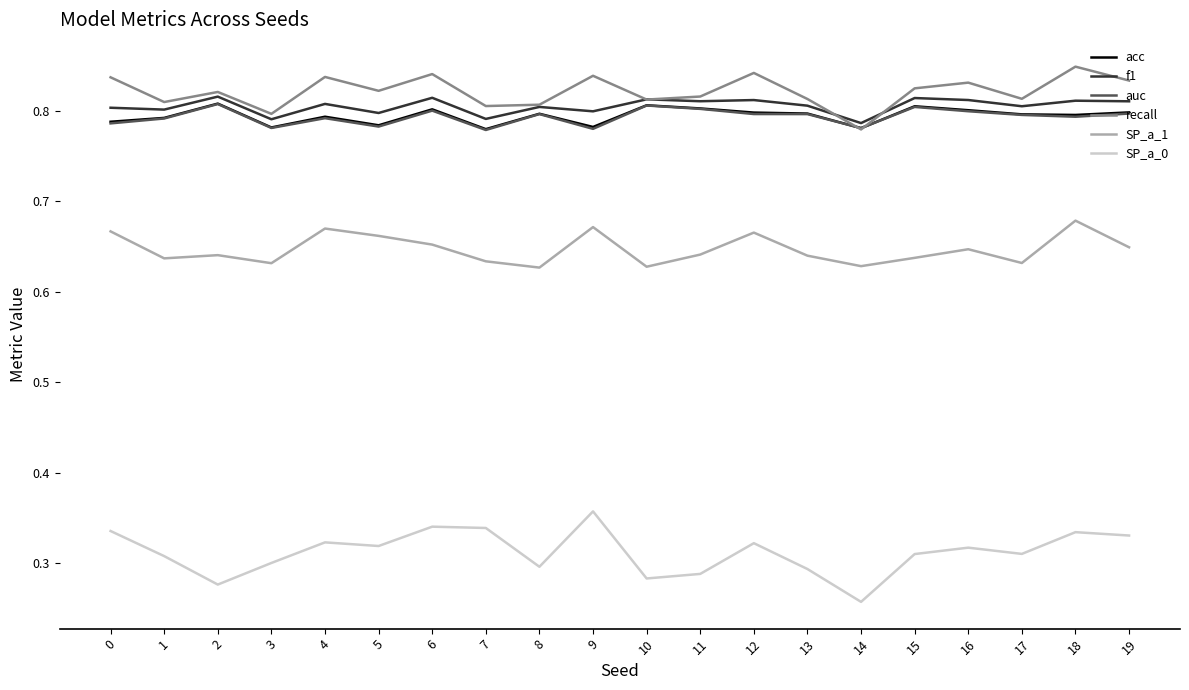

What is the spread (max minus min) of values at 4?

0.5